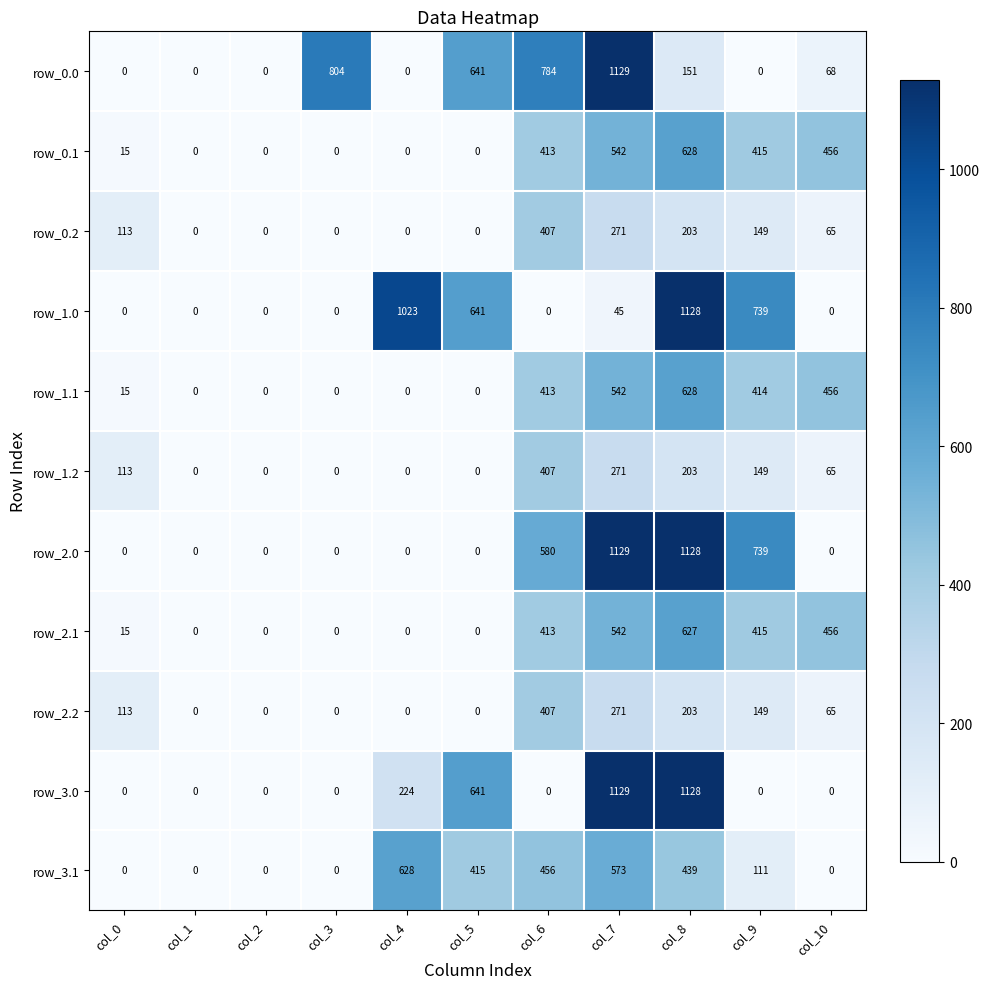

Between col_7 and col_8, which series saw the biggest shift?

row_1.0